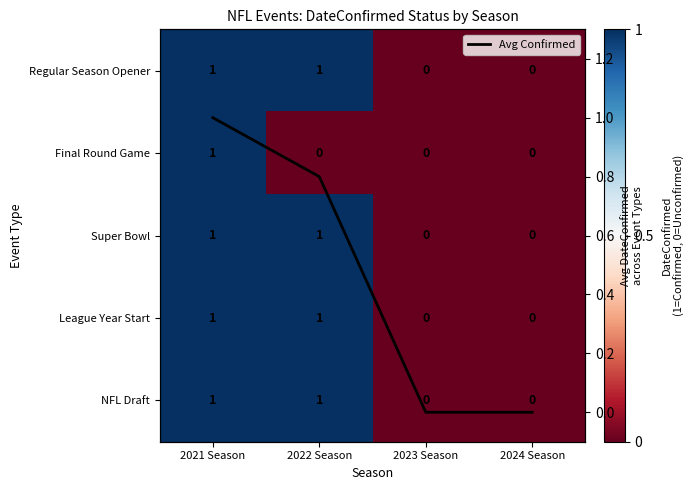

At which label does League Year Start reach its minimum?

2023 Season